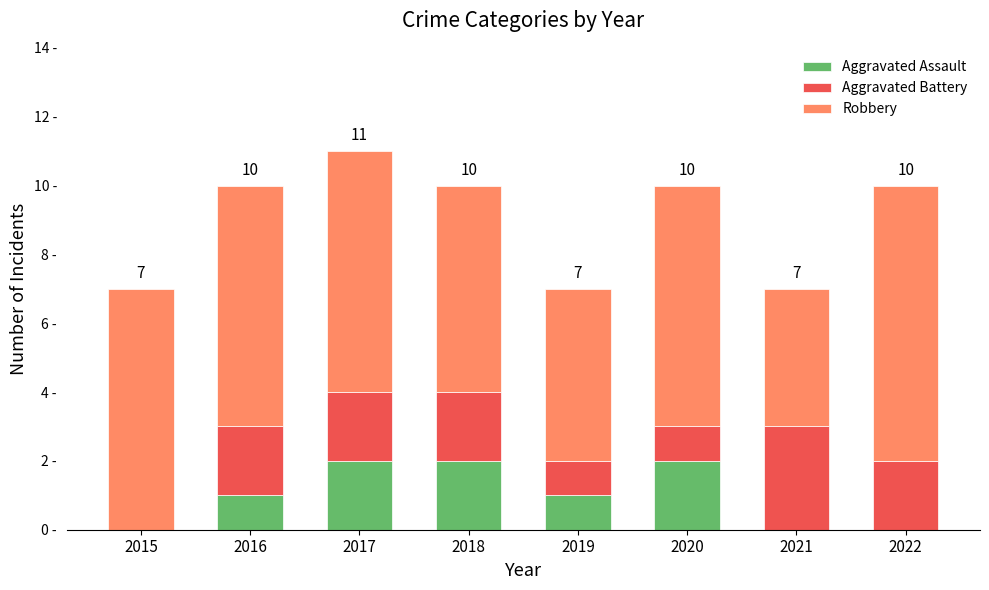

What are all the series names shown in the legend?

Aggravated Assault, Aggravated Battery, Robbery